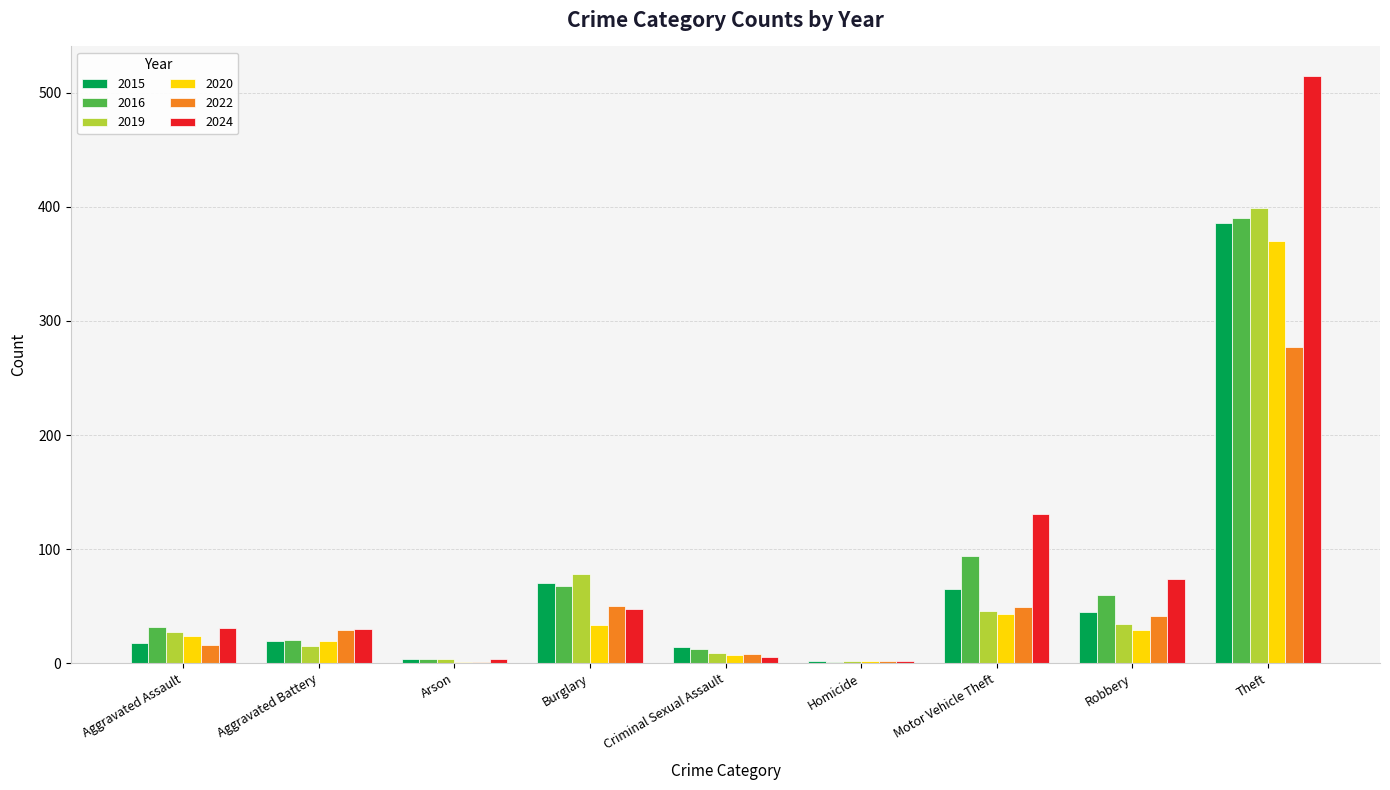

What is the total value across all series at Robbery?

283